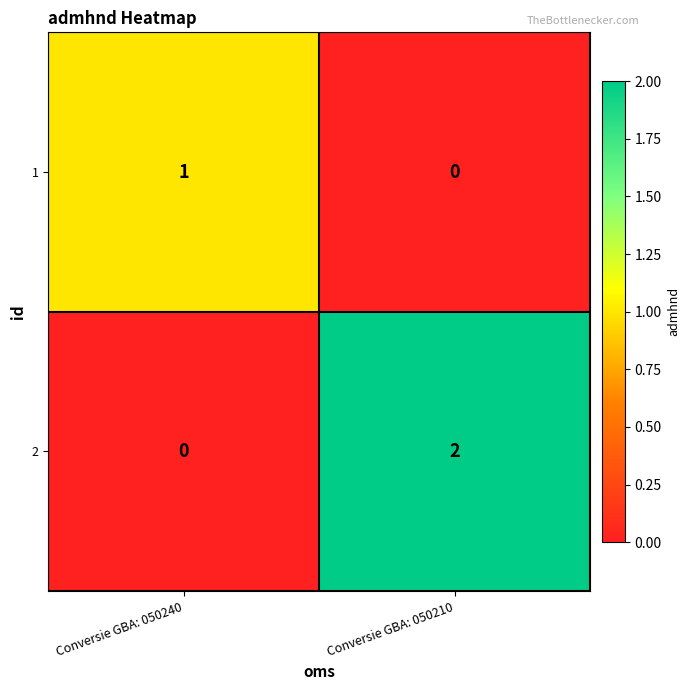

Which category has the lowest value in the 2 series?

Conversie GBA: 050240